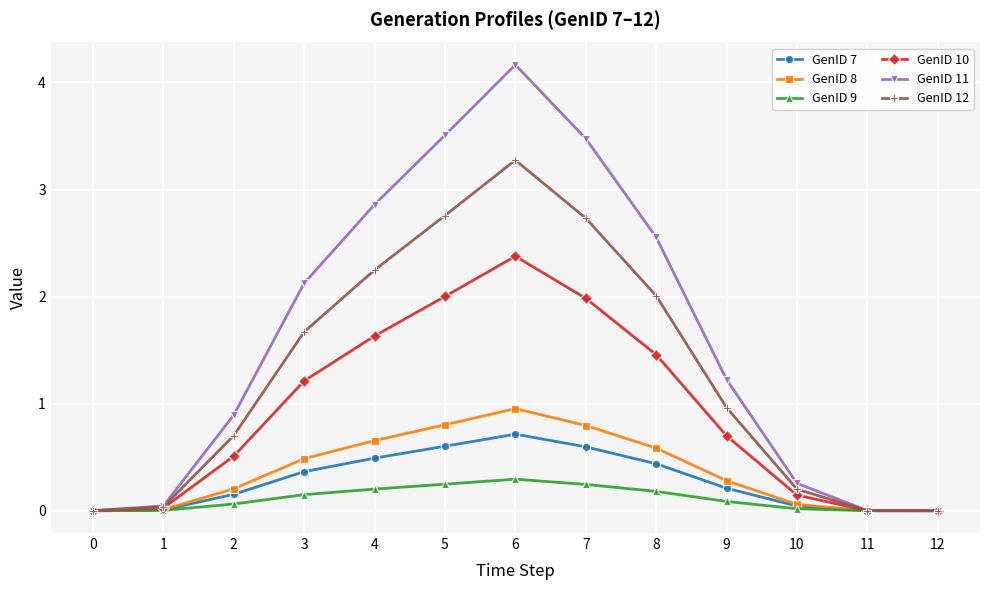

How many values in the GenID 11 series exceed 1?

7